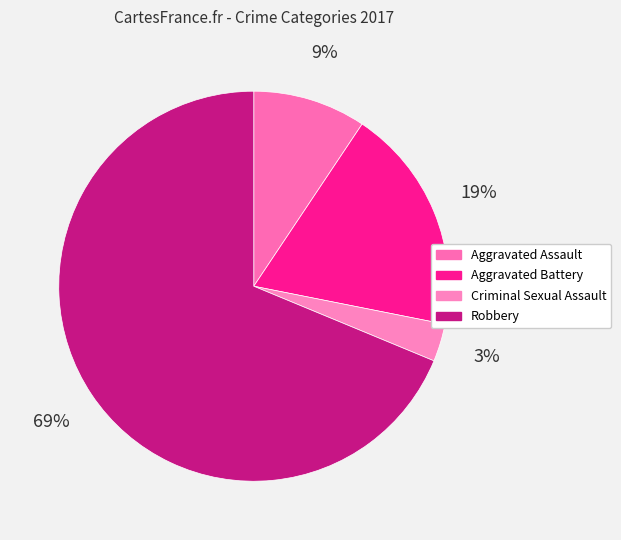

What percentage is the Aggravated Battery slice, to the nearest percent?

19%